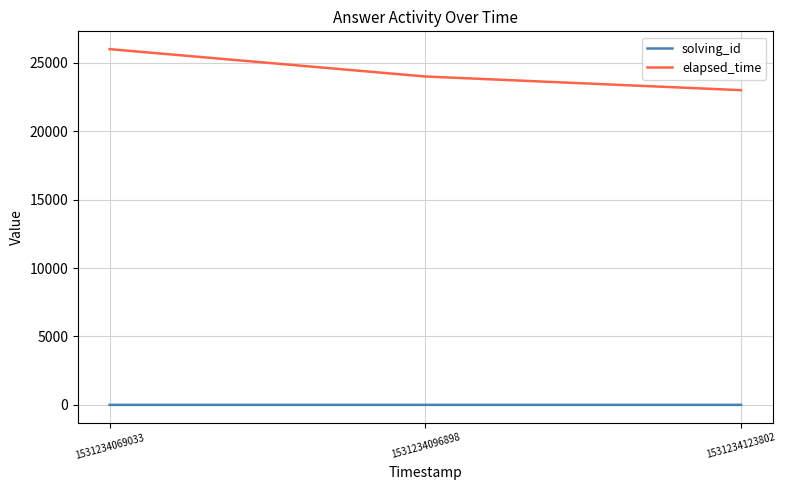

Between 1531234069033 and 1531234123802, which series saw the biggest shift?

elapsed_time